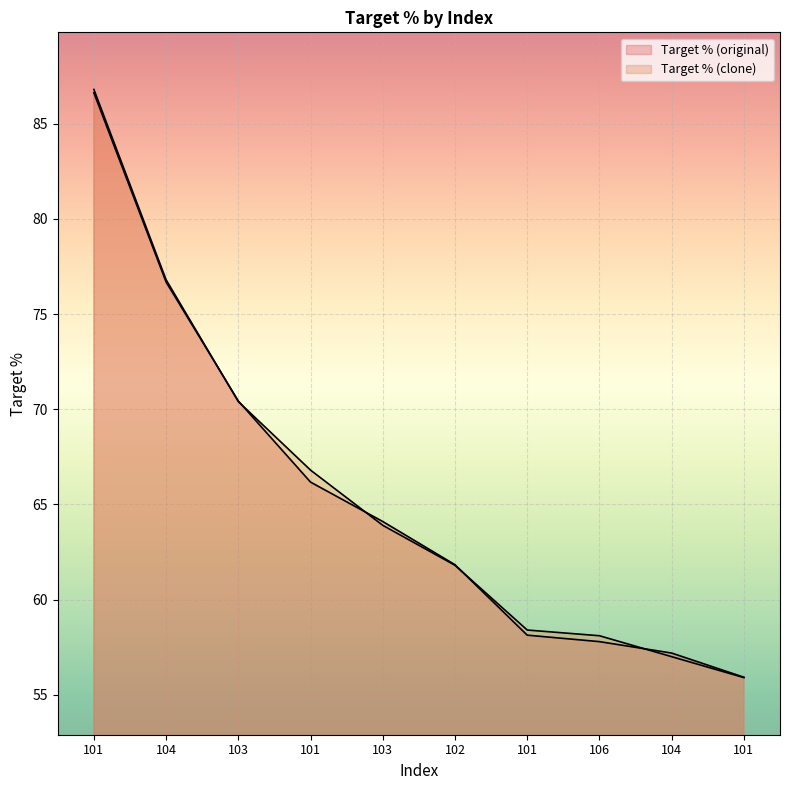

Between 104 and 101, which series saw the biggest shift?

Target % (clone)